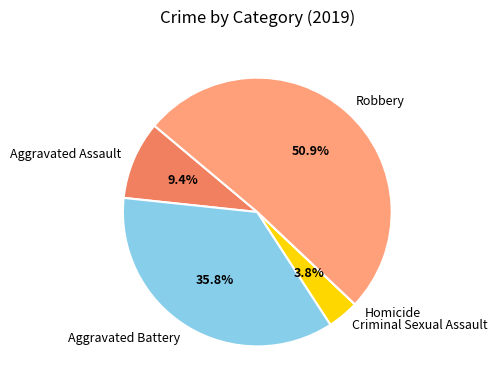

Is the sum of Aggravated Assault and Criminal Sexual Assault greater than half?

No